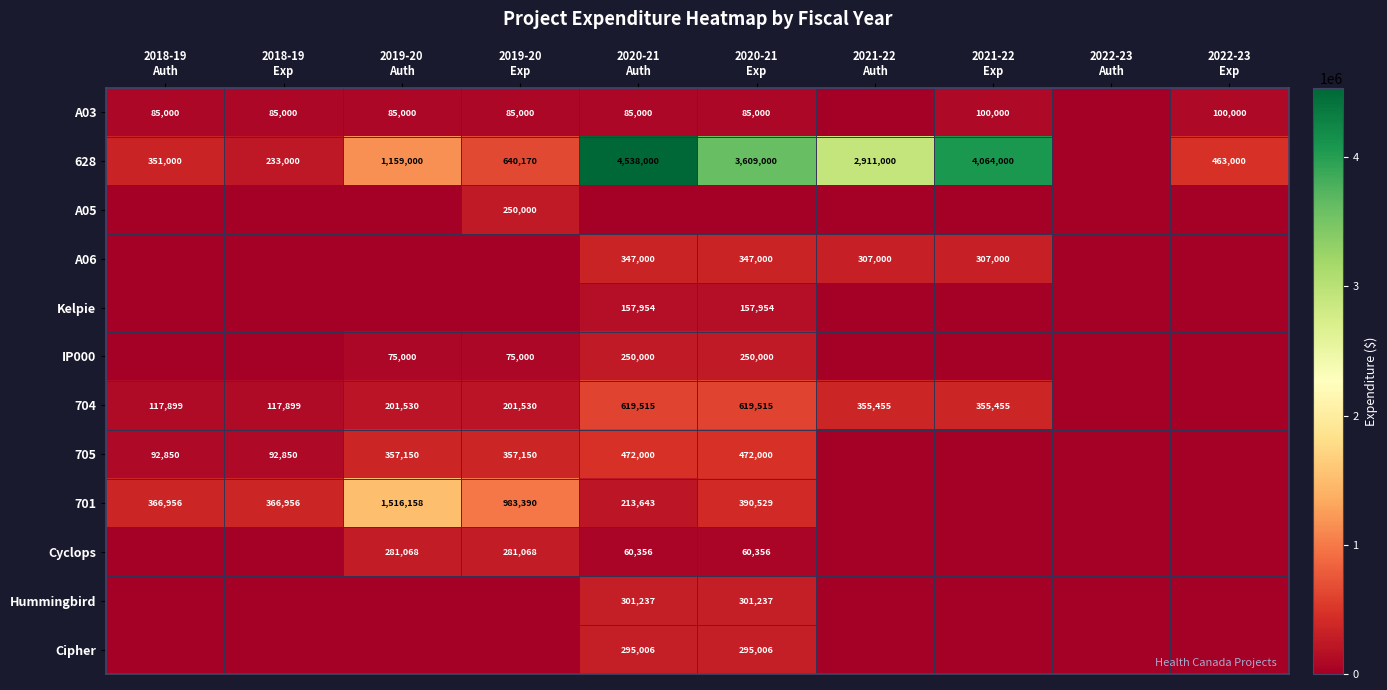

The Kelpie series shows -105255 at 2022-23 Exp. True or false?

False